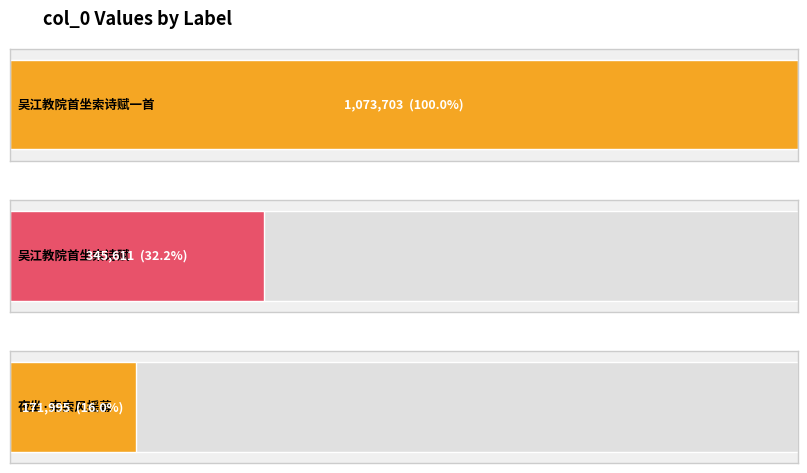

Rank the categories by value from lowest to highest.

夜坐·索索风摇幕, 吴江教院首坐索诗赋, 吴江教院首坐索诗赋一首